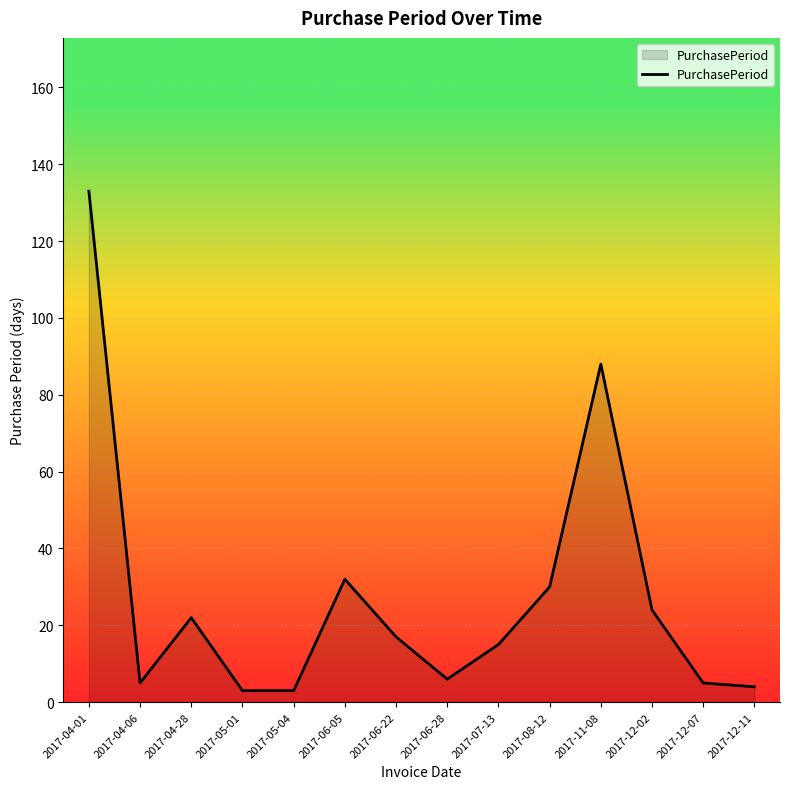

Is it true that the value at 2017-11-08 is 146?

False